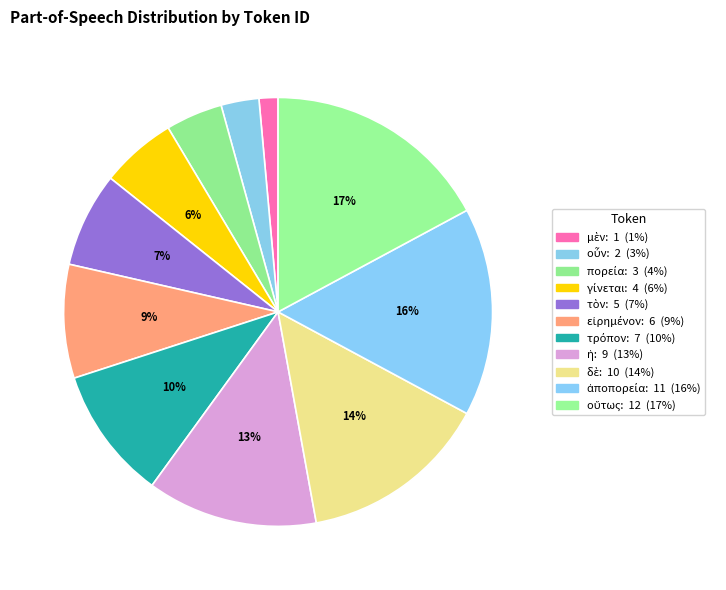

To the nearest percent, what percentage of the pie is μὲν?

1%